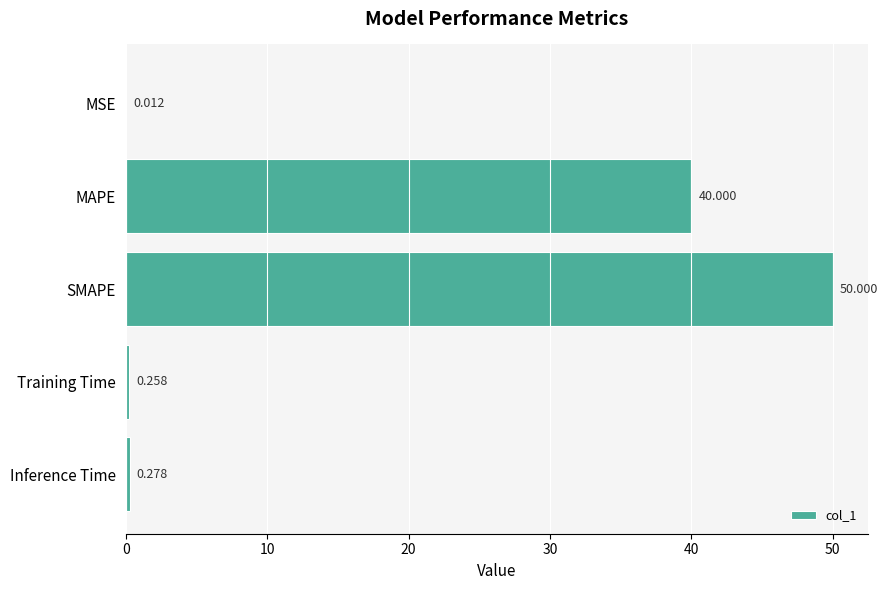

Where is the data nearest to the value 25?

MAPE